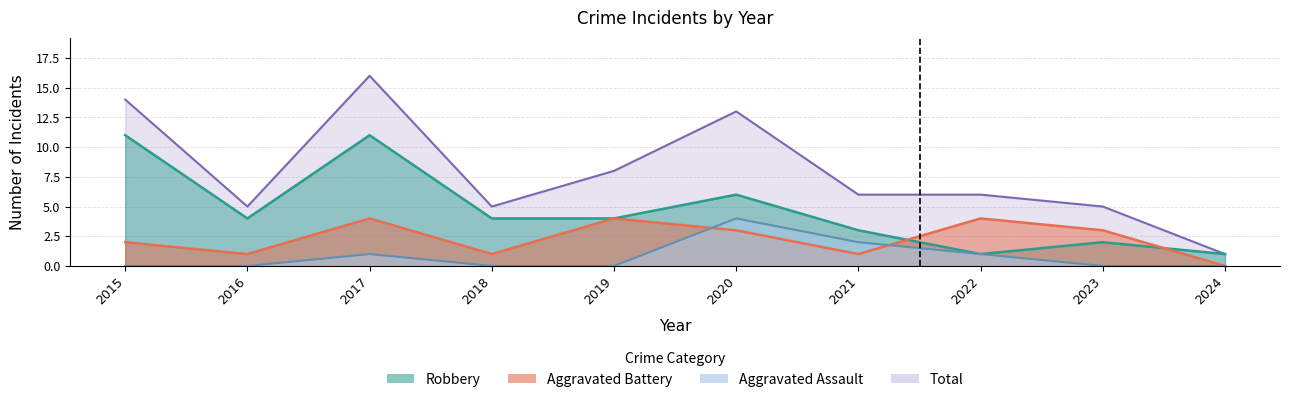

True or false: Total and Aggravated Battery cross at least once.

False